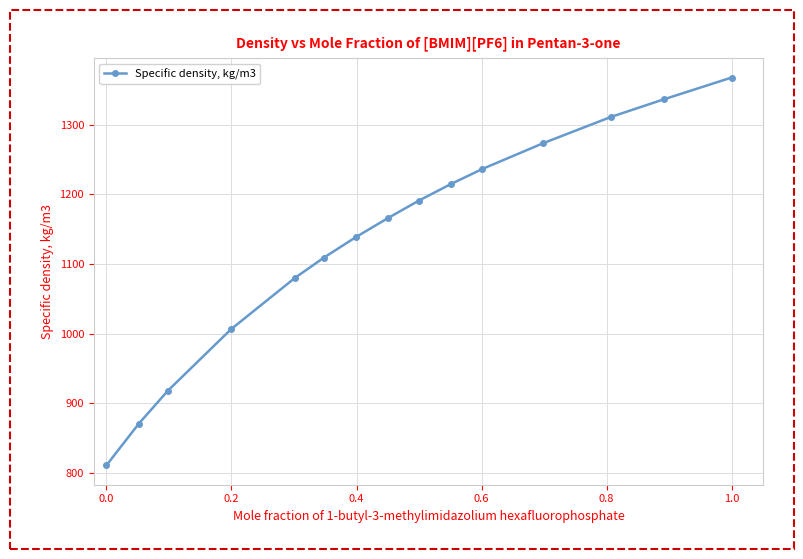

True or false: the data has more than 2 interior local peaks.

False